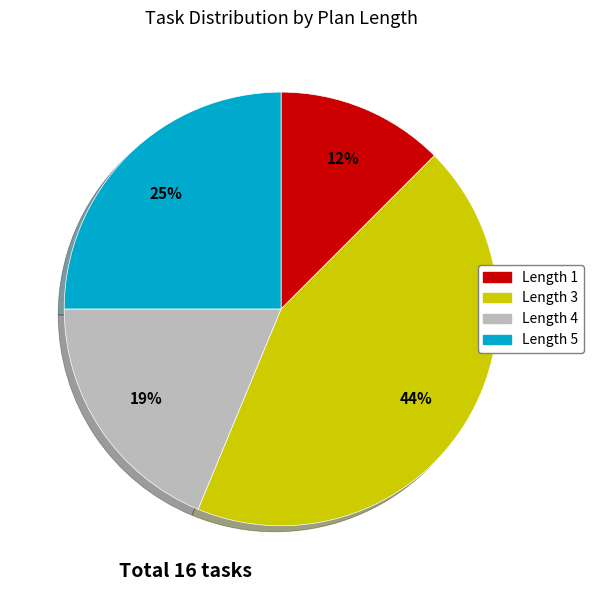

Does Length 5 represent more than half of the total?

No